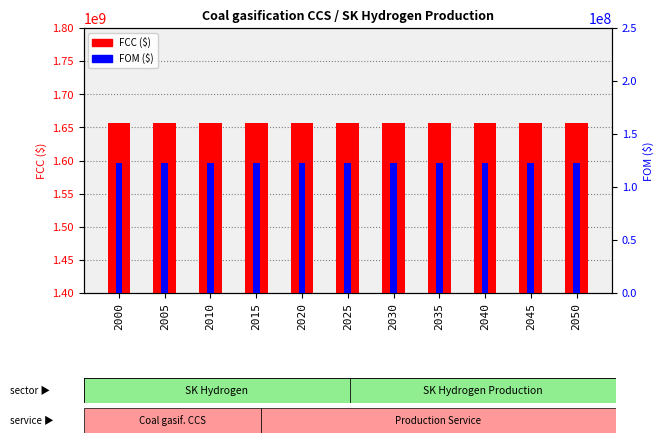

How many bars are there in each group?

2